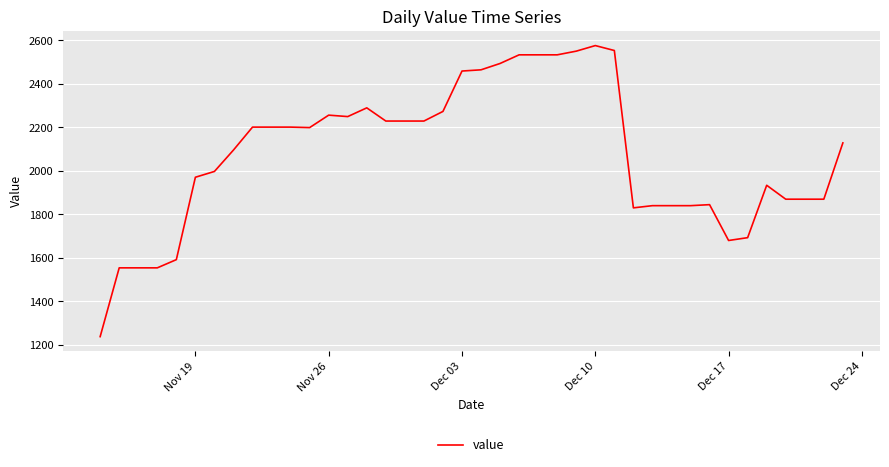

What is the minimum value shown in the chart?

1237.2